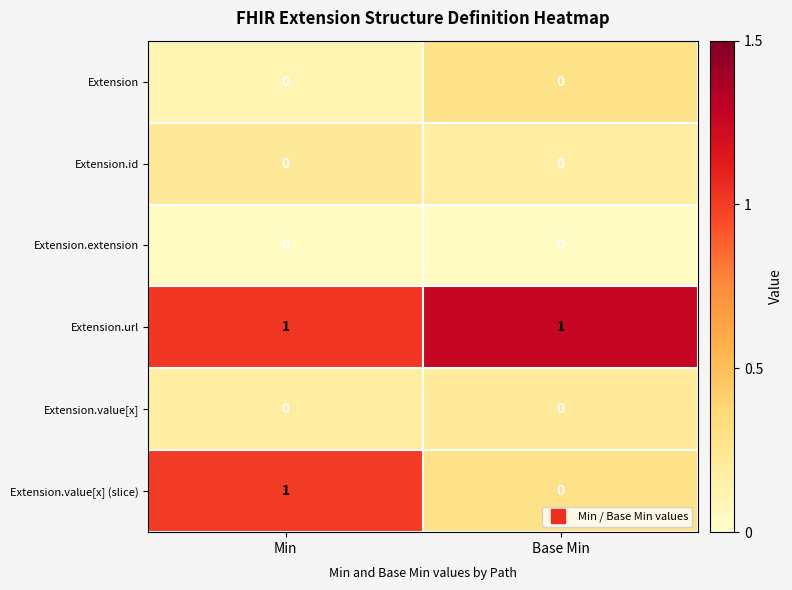

Reading left to right, transcribe all the data shown in this chart.

Extension: Min=0	Base Min=0
Extension.id: Min=0	Base Min=0
Extension.extension: Min=0	Base Min=0
Extension.url: Min=1	Base Min=1
Extension.value[x]: Min=0	Base Min=0
Extension.value[x] (slice): Min=1	Base Min=0